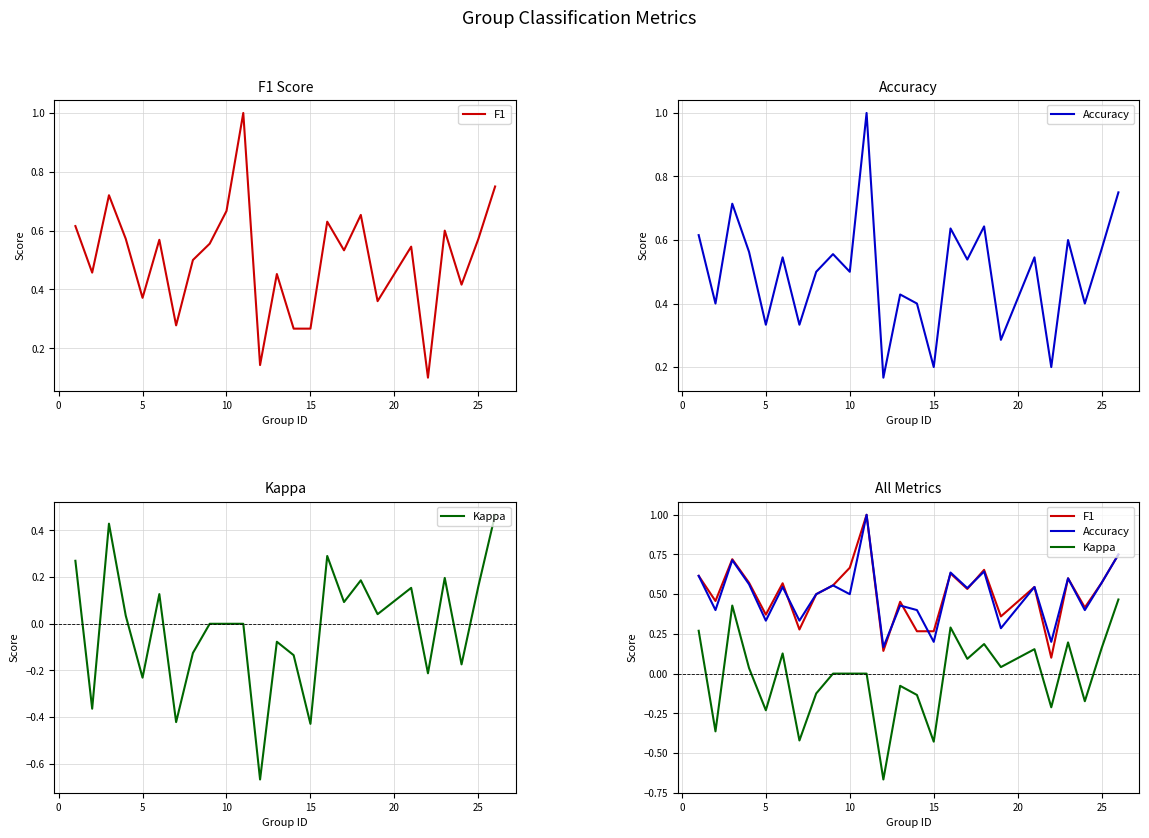

How many interior local valleys does the F1 series have?

8